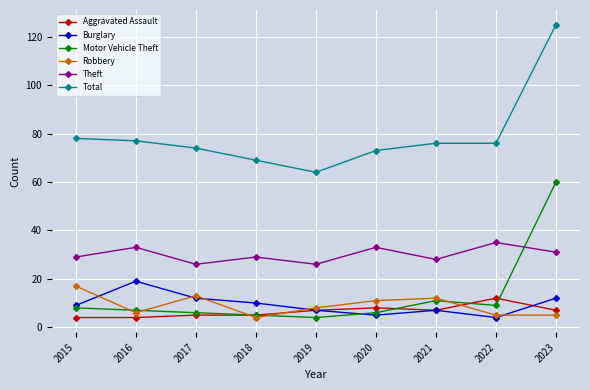

True or false: Motor Vehicle Theft and Aggravated Assault intersect in this chart.

True